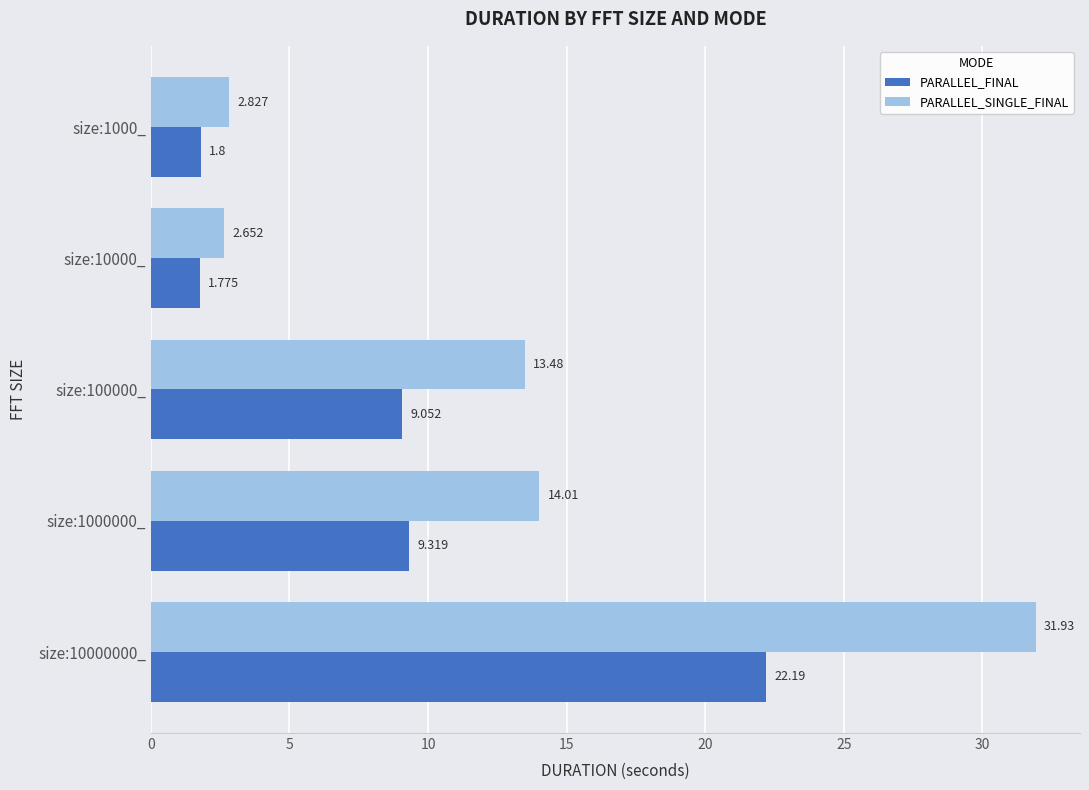

Between size:1000_ and size:10000000_, which series saw the biggest shift?

PARALLEL_SINGLE_FINAL